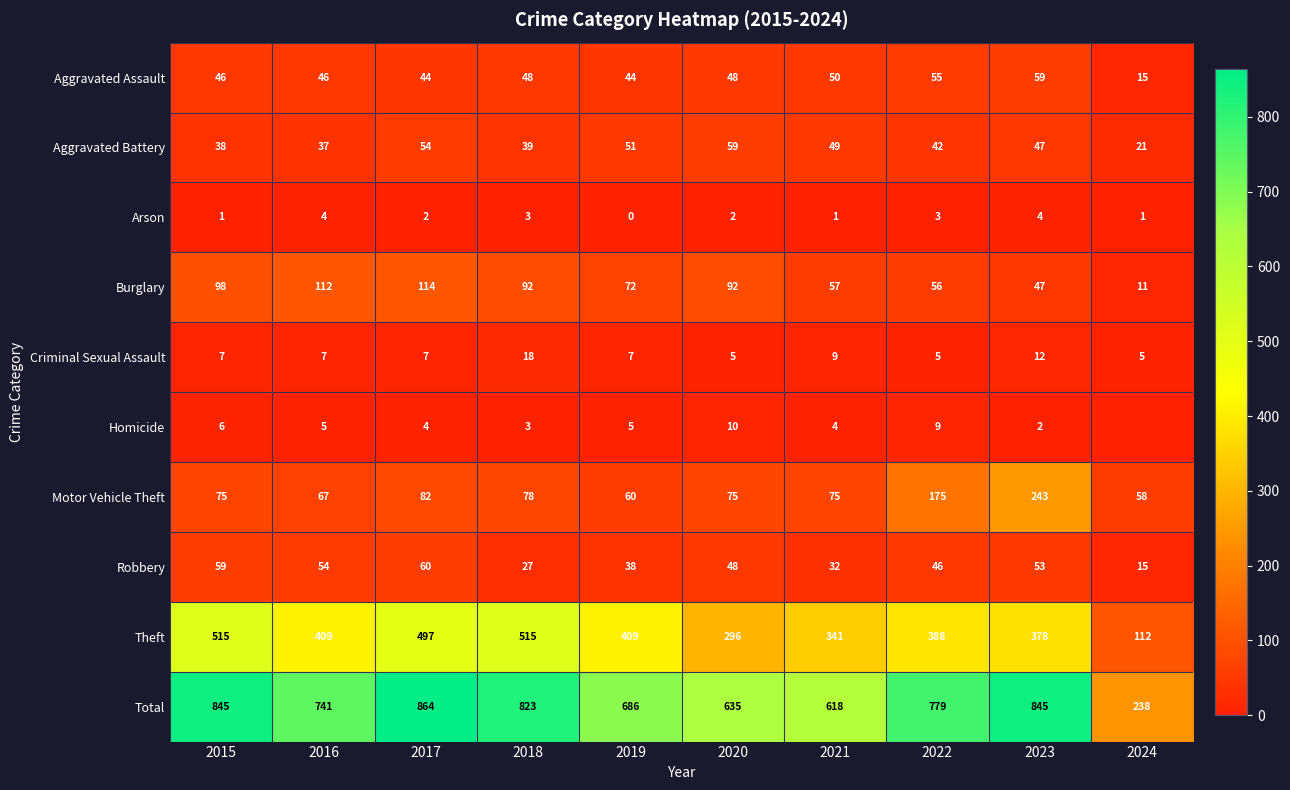

Where is Criminal Sexual Assault nearest to the value 11?

2023